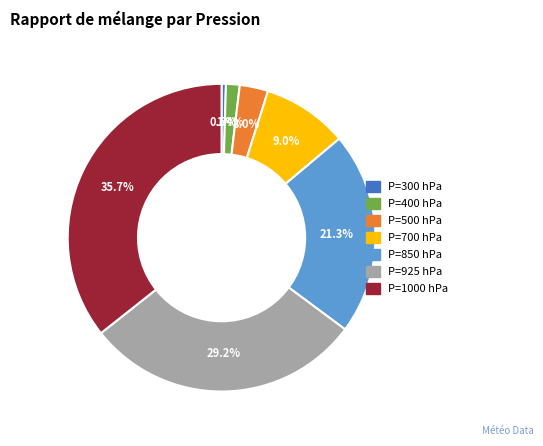

Rank the categories by value from highest to lowest.

P=1000 hPa, P=925 hPa, P=850 hPa, P=700 hPa, P=500 hPa, P=400 hPa, P=300 hPa